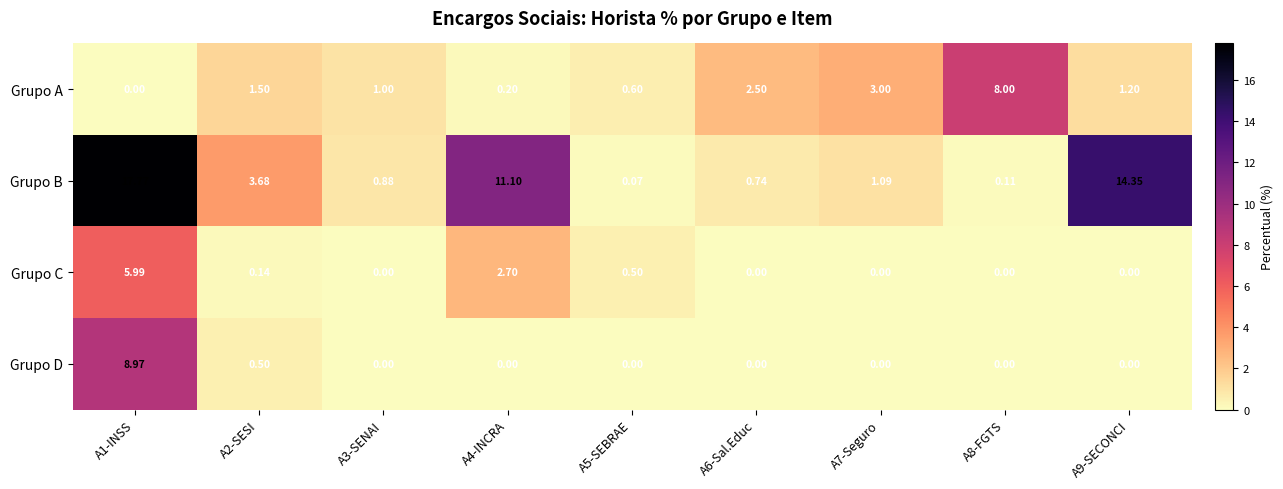

Which series has the largest total across all categories?

Grupo B